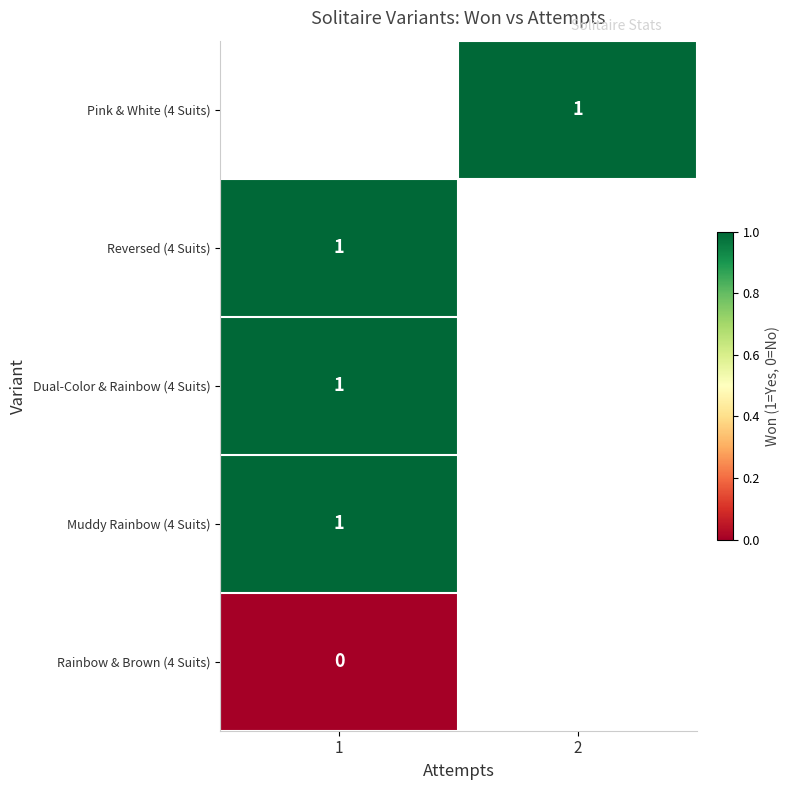

Which category has the lowest value across all series?

1